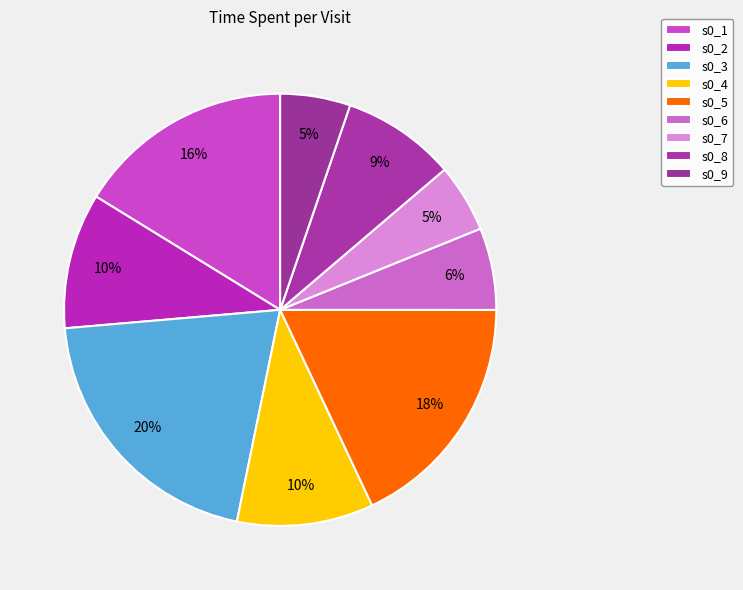

Which slice is the largest?

s0_3